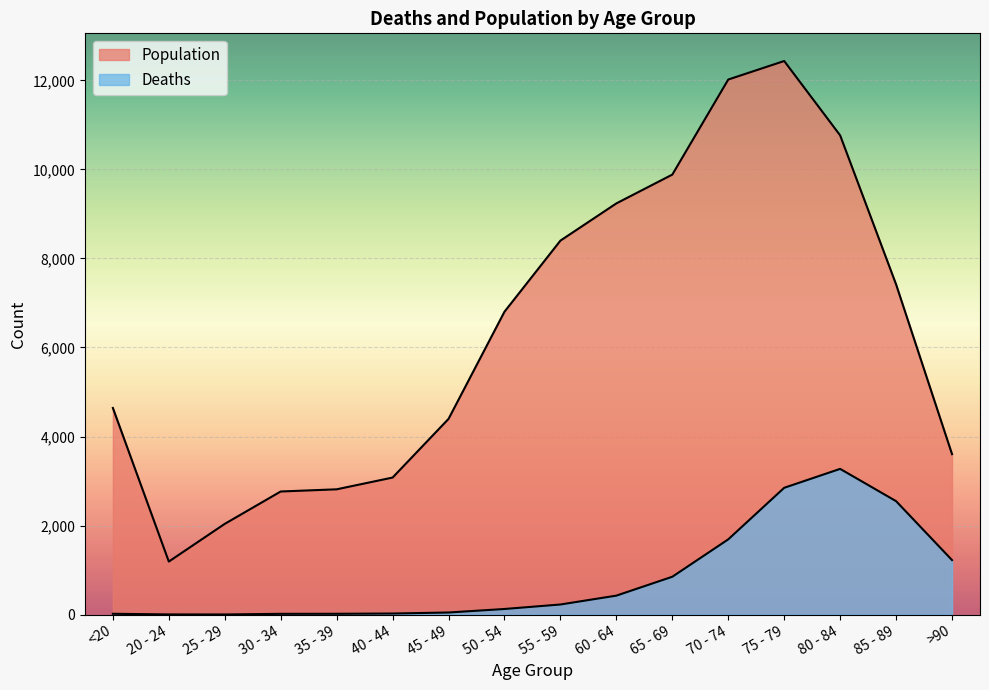

At which category does Population reach its first local peak?

75 - 79